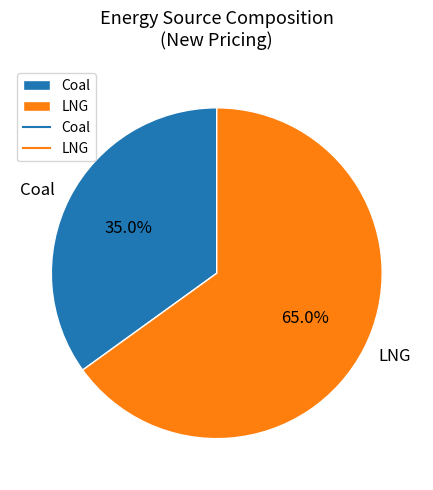

Which slice is the smallest?

Coal